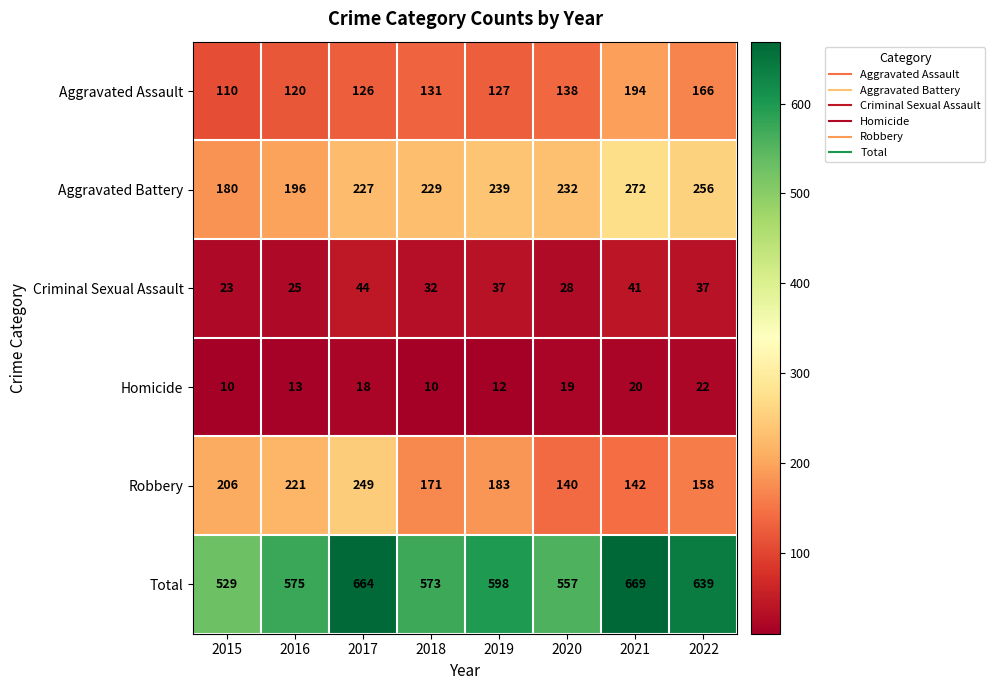

What is the difference between the highest and lowest values at 2021?

649